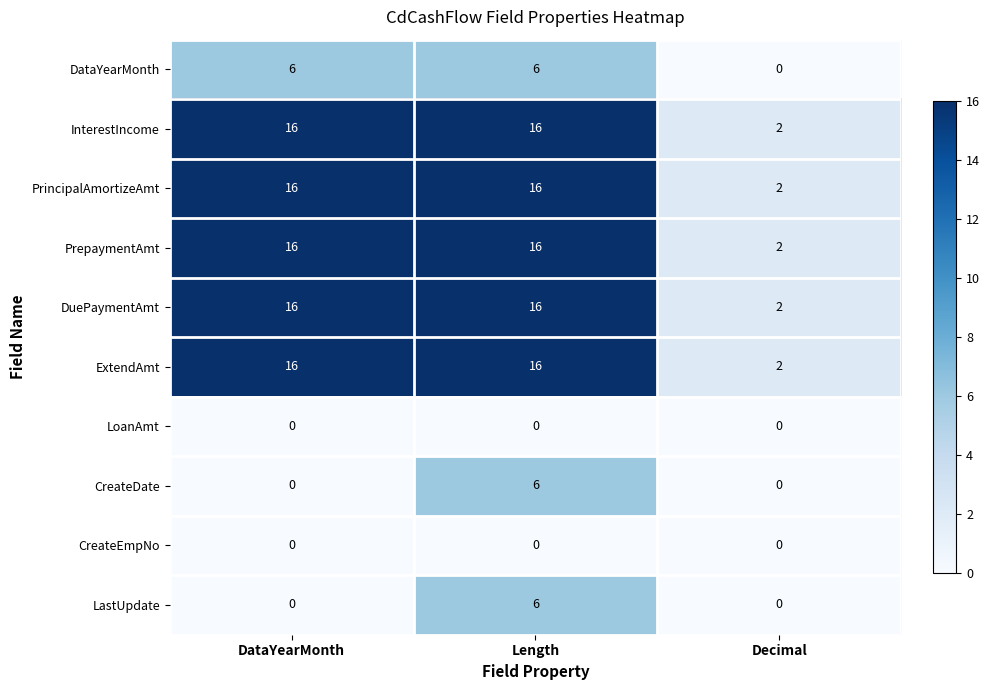

Count the PrepaymentAmt values in the range 2 to 16.

3